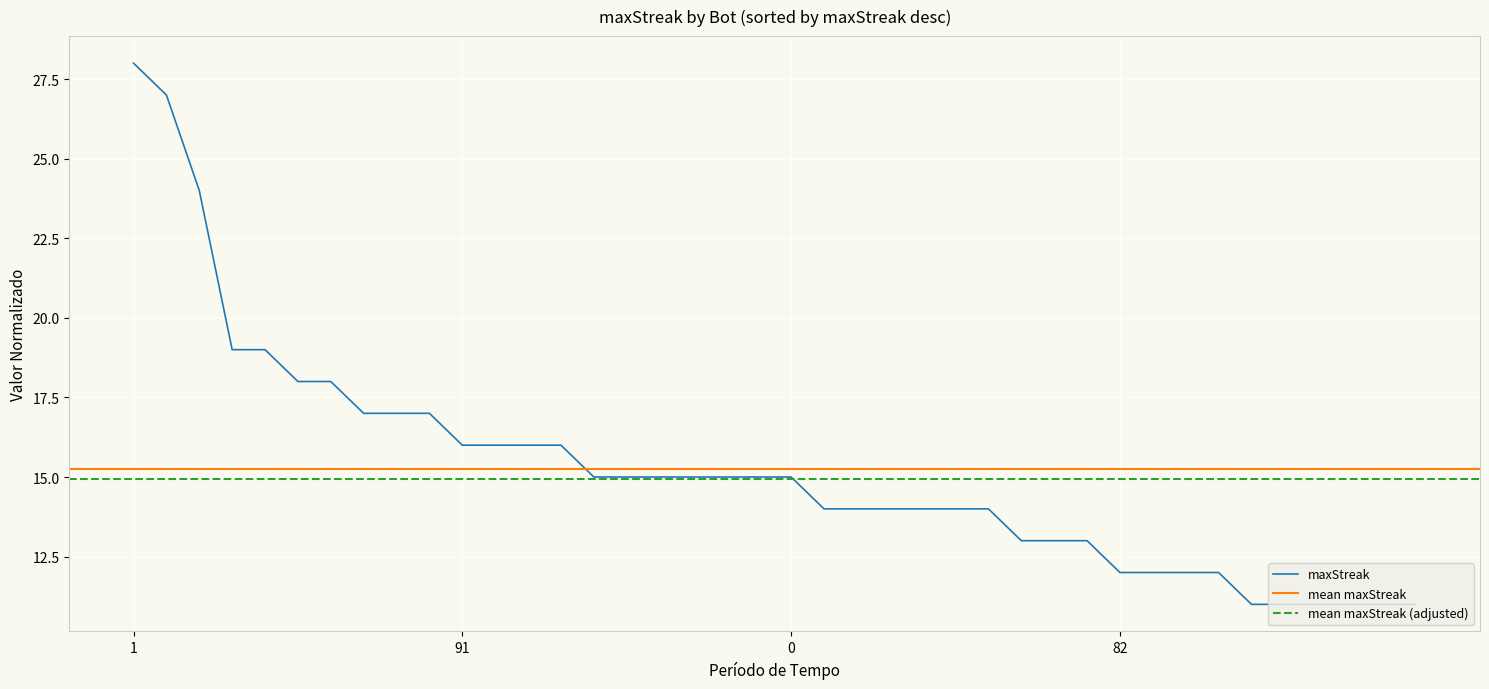

Where does the data first go above 15?

1